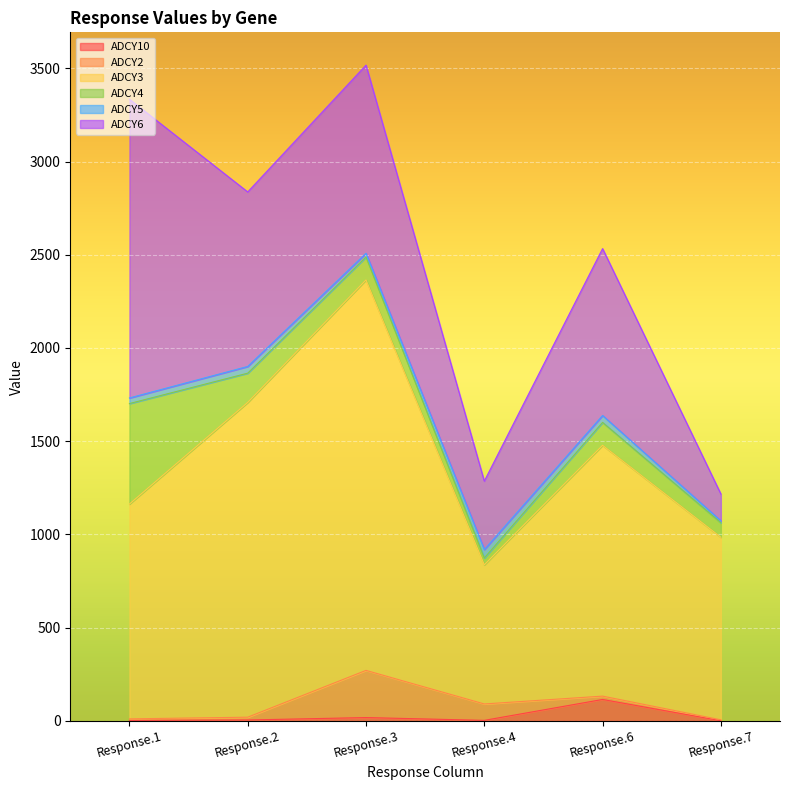

Reading left to right, what are all the values shown in this chart?

ADCY10: Response.1=3	Response.2=5	Response.3=18	Response.4=3	Response.6=115	Response.7=1
ADCY2: Response.1=8	Response.2=15	Response.3=253	Response.4=88	Response.6=18	Response.7=5
ADCY3: Response.1=1152	Response.2=1688	Response.3=2094	Response.4=746	Response.6=1345	Response.7=979
ADCY4: Response.1=539	Response.2=157	Response.3=123	Response.4=37	Response.6=123	Response.7=78
ADCY5: Response.1=30	Response.2=36	Response.3=20	Response.4=45	Response.6=37	Response.7=10
ADCY6: Response.1=1602	Response.2=936	Response.3=1009	Response.4=367	Response.6=895	Response.7=144